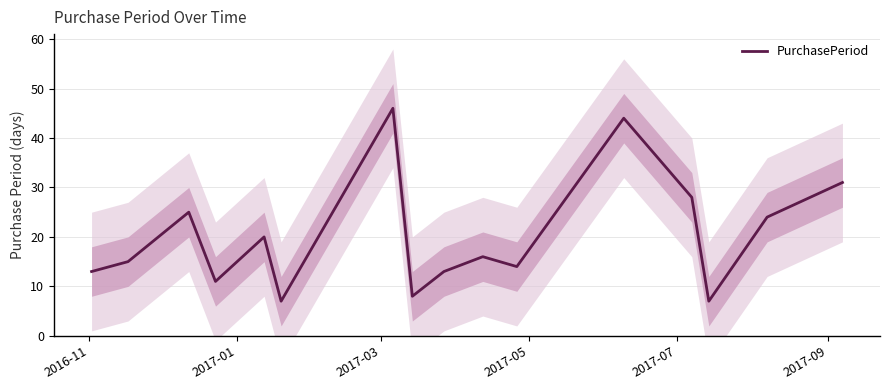

What is the difference between the second highest and minimum values?

37